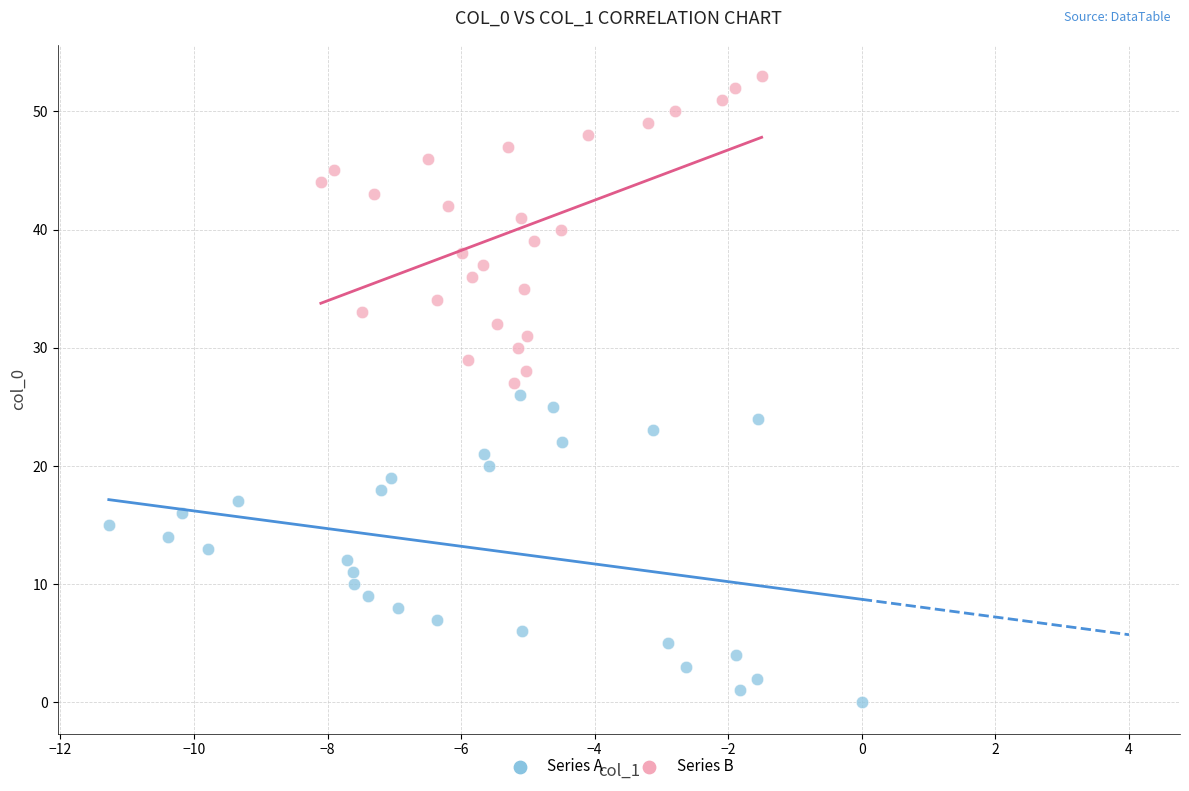

Which series reaches the minimum Y coordinate?

Series A